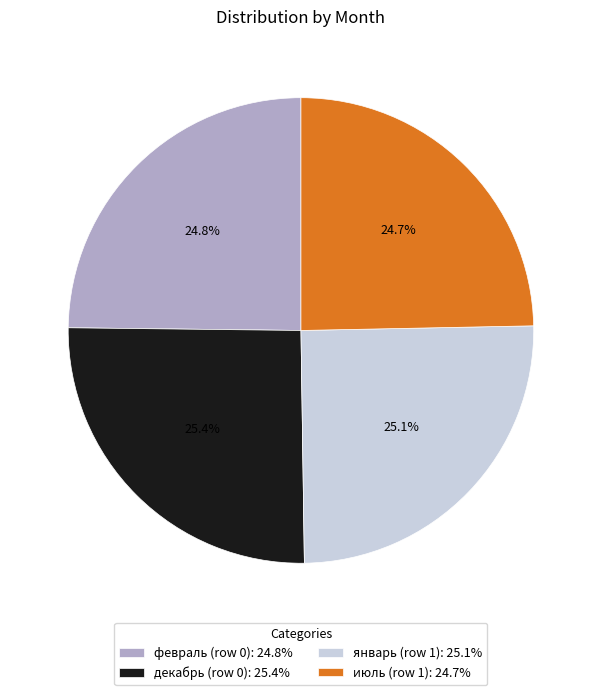

Is there a majority slice in this chart?

No